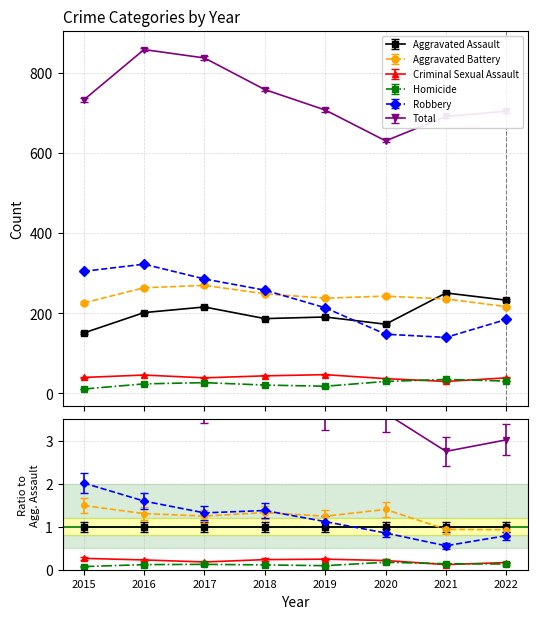

List the labels in order of Total value, largest first.

2016, 2017, 2018, 2015, 2019, 2022, 2021, 2020